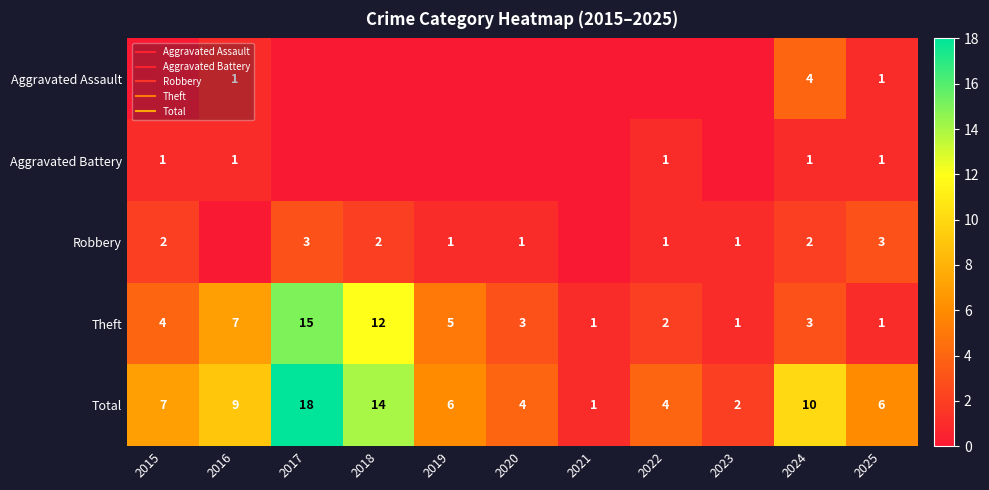

How many distinct data groups are displayed?

5